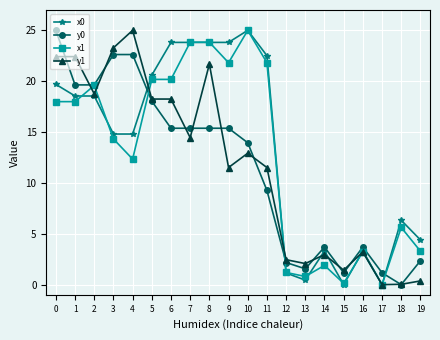

What is the spread (max minus min) of values at 9?

12.3